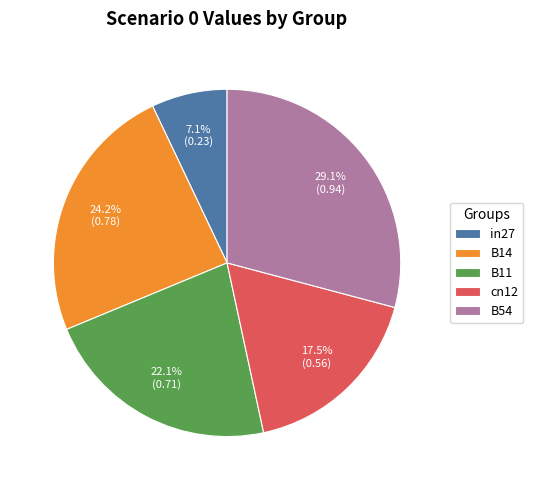

To the nearest percent, what percentage of the pie is in27?

7%